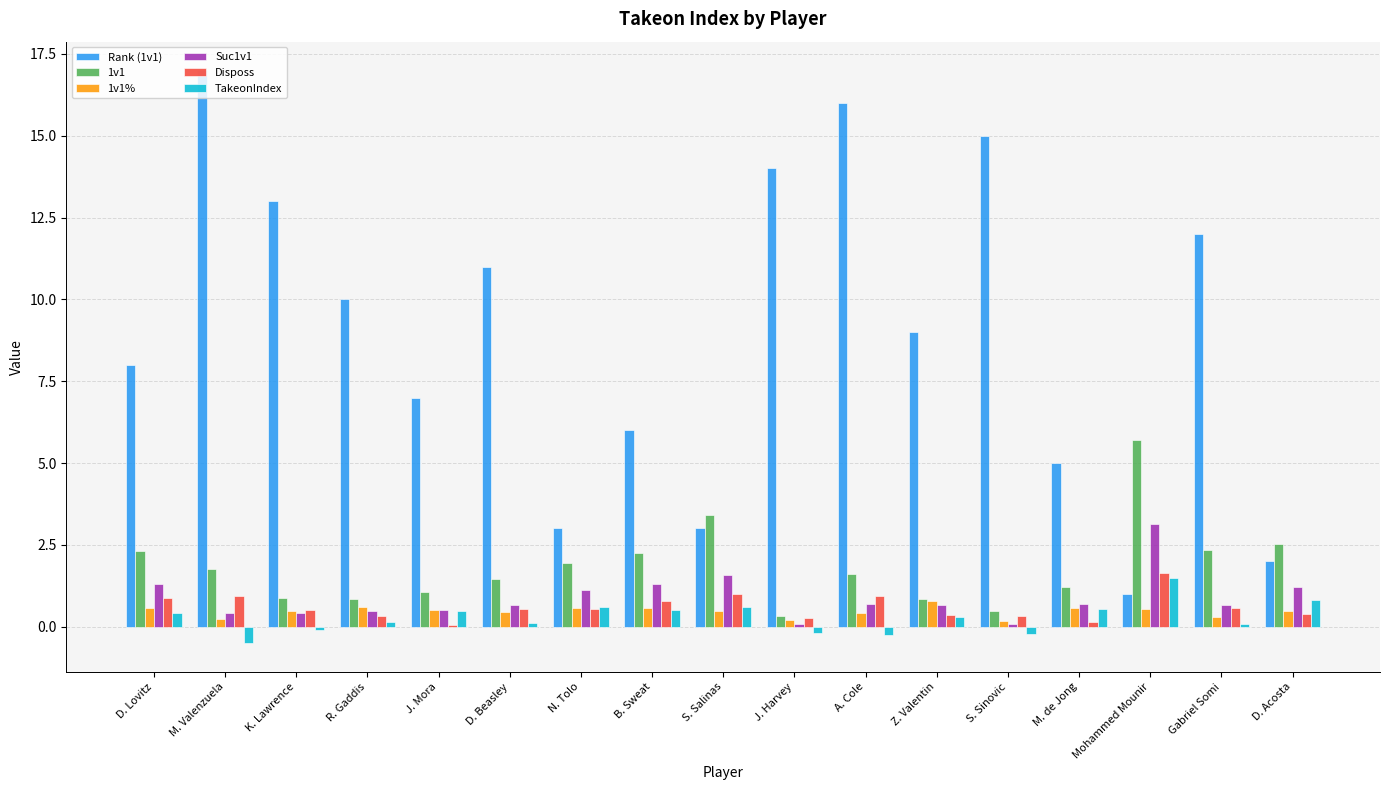

Does the chart contain stacked bars?

No